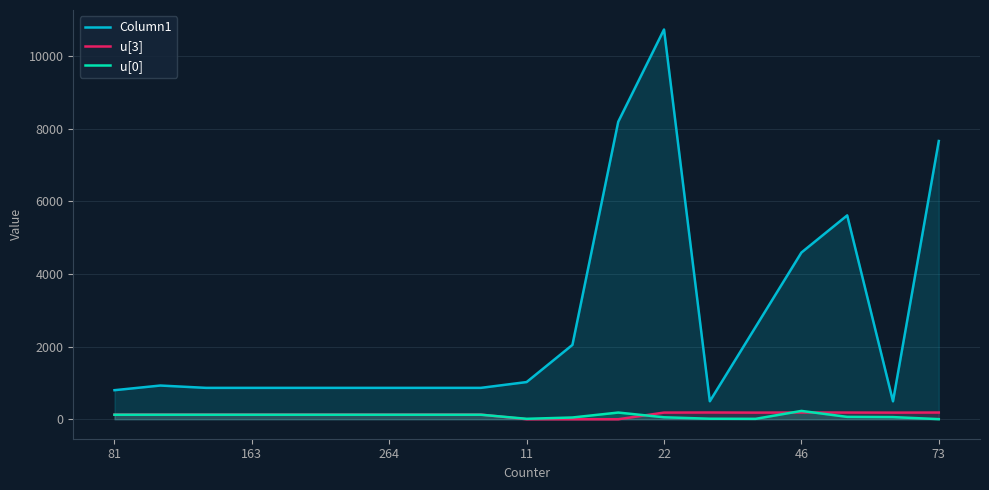

How many interior local peaks does the u[0] series have?

2